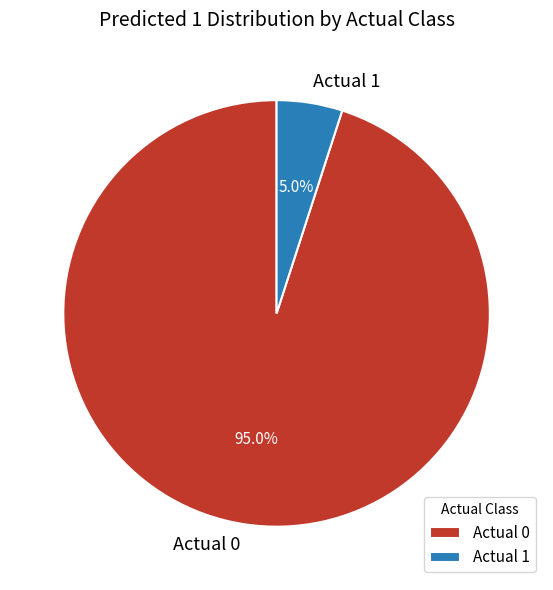

To the nearest percent, what is the difference between the Actual 0 and Actual 1 slice percentages?

90%